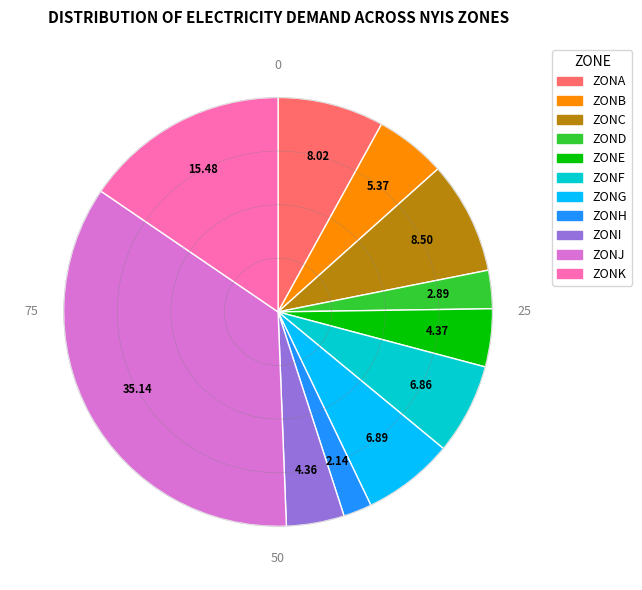

Is there a majority slice in this chart?

No